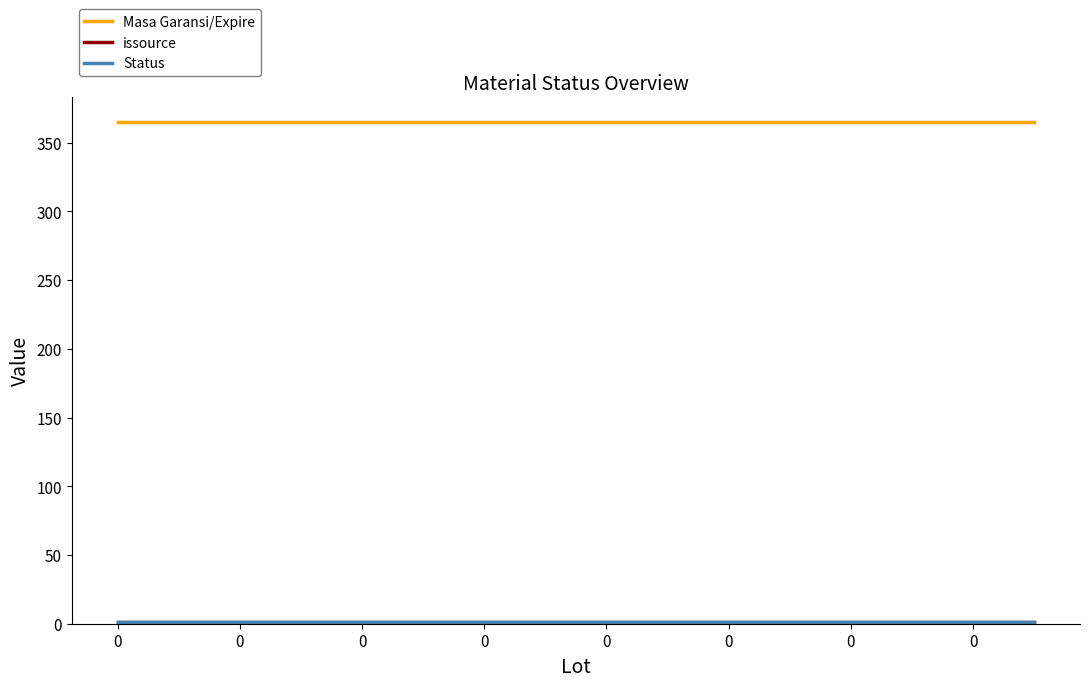

Is this an area chart (filled region under the line)?

No